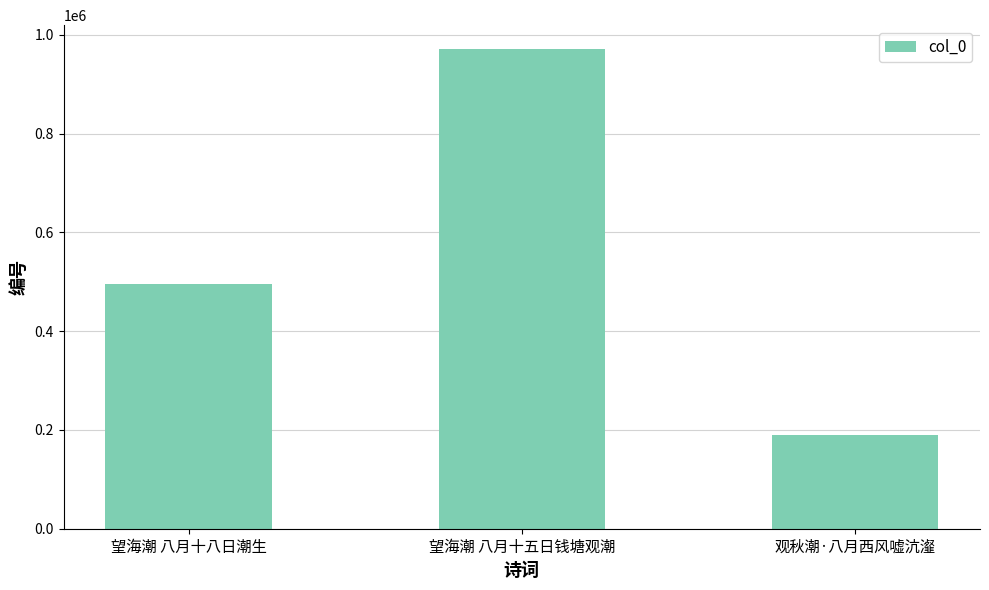

Rank the categories by value from lowest to highest.

观秋潮·八月西风嘘沆瀣, 望海潮 八月十八日潮生, 望海潮 八月十五日钱塘观潮